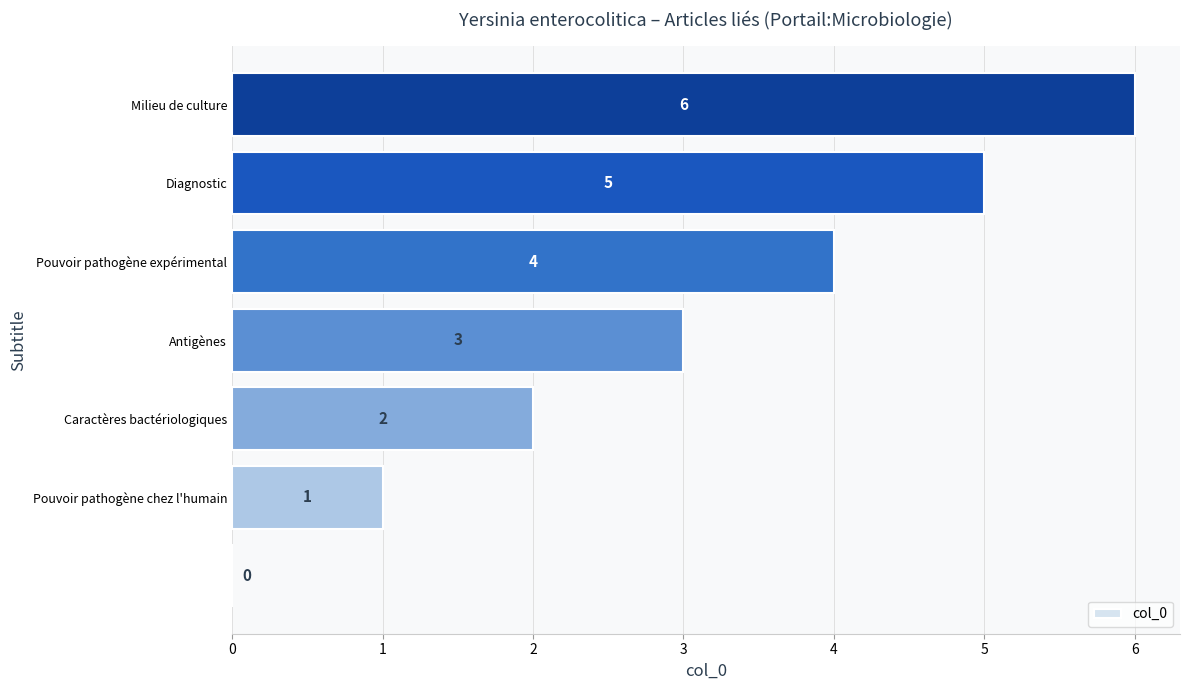

How many values are between 1 and 5?

5